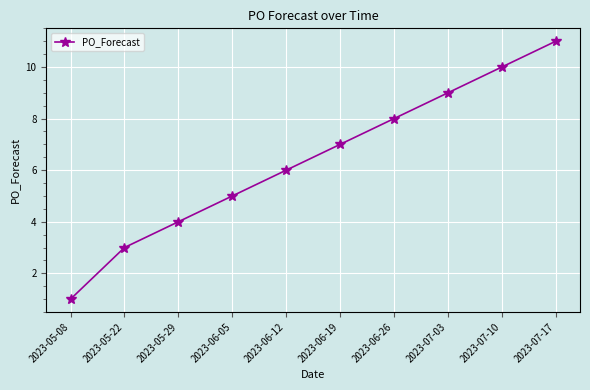

Rank the categories by value from highest to lowest.

2023-07-17, 2023-07-10, 2023-07-03, 2023-06-26, 2023-06-19, 2023-06-12, 2023-06-05, 2023-05-29, 2023-05-22, 2023-05-08